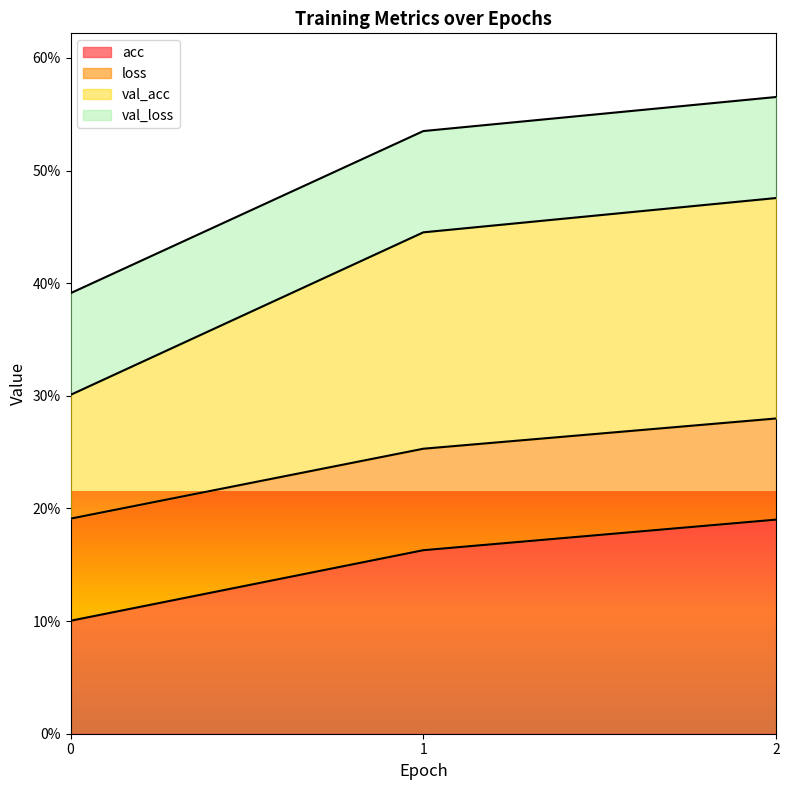

What are all the series names shown in the legend?

acc, loss, val_acc, val_loss